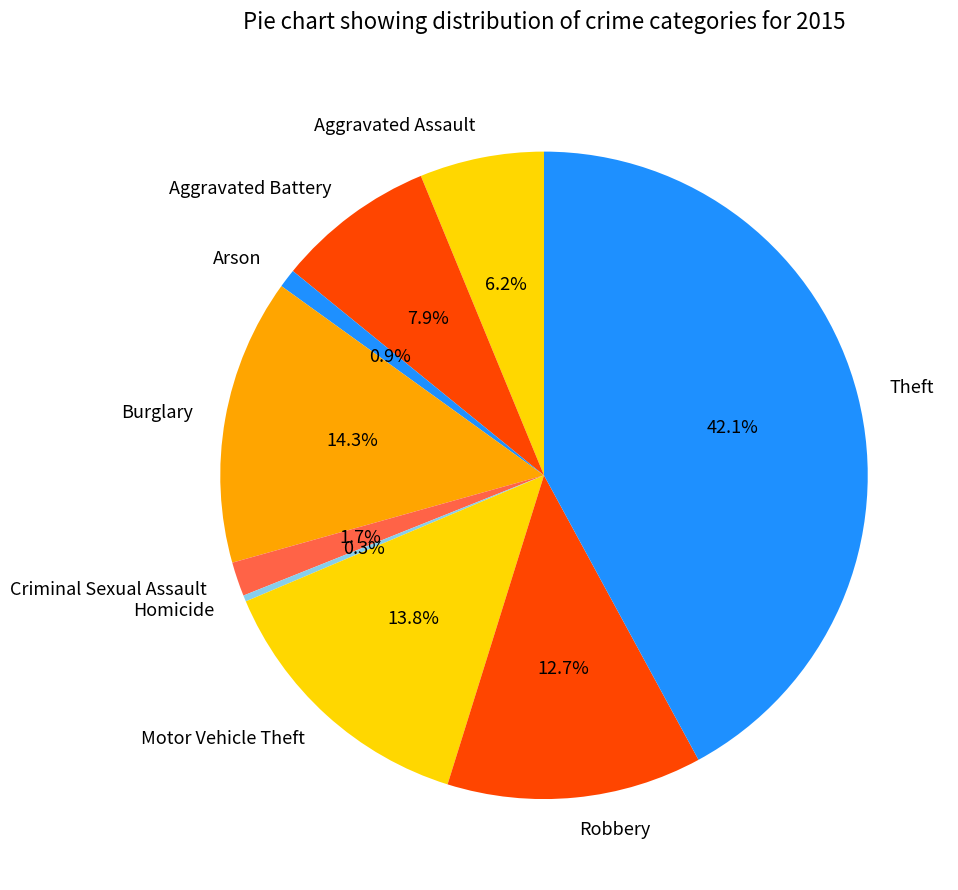

Which slice is the largest?

Theft